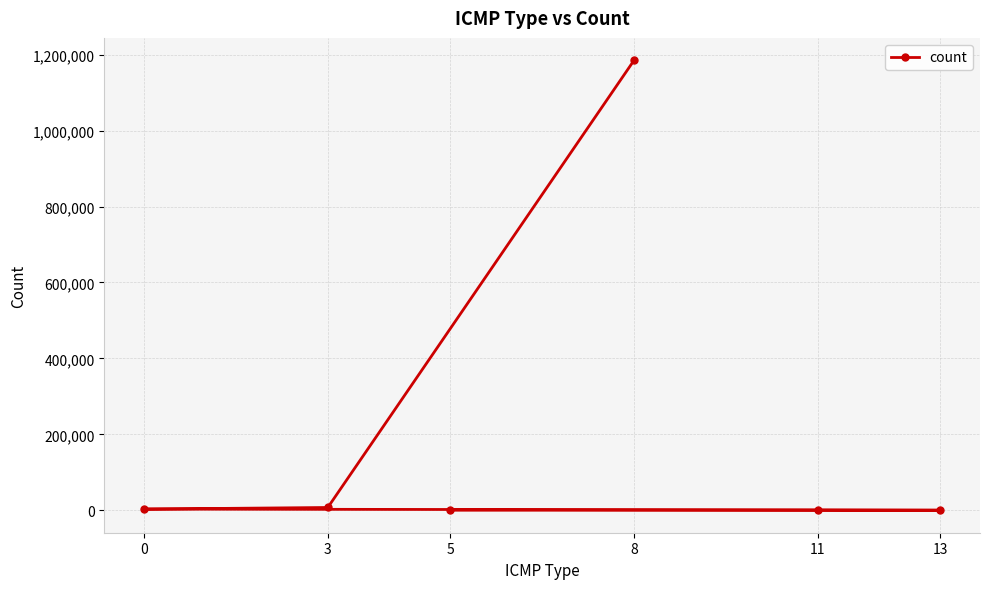

True or false: the data shows 2011700 at 8.

False